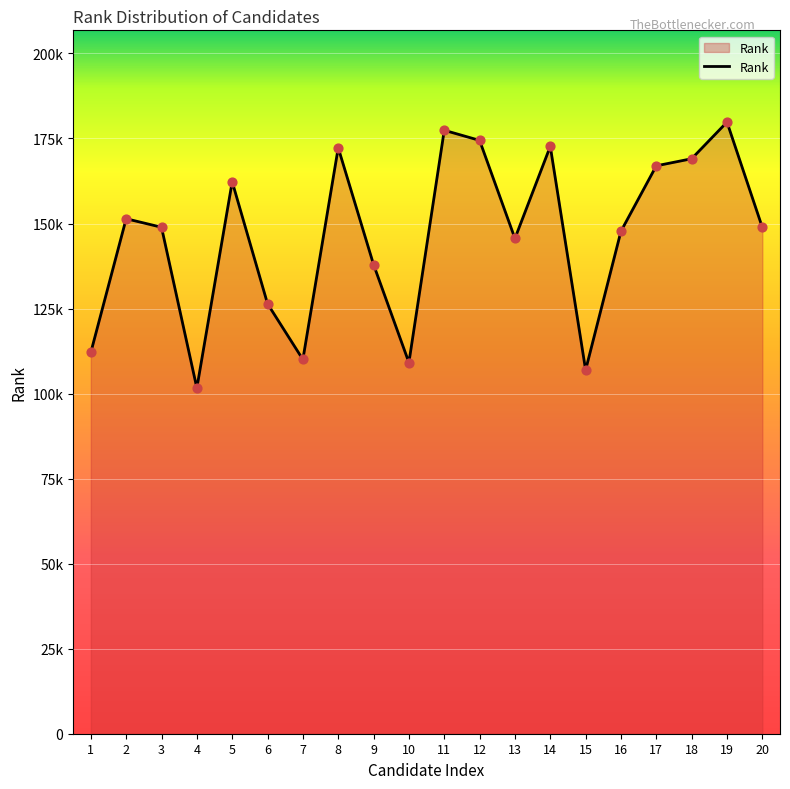

Which has a higher value, 14 or 20?

14